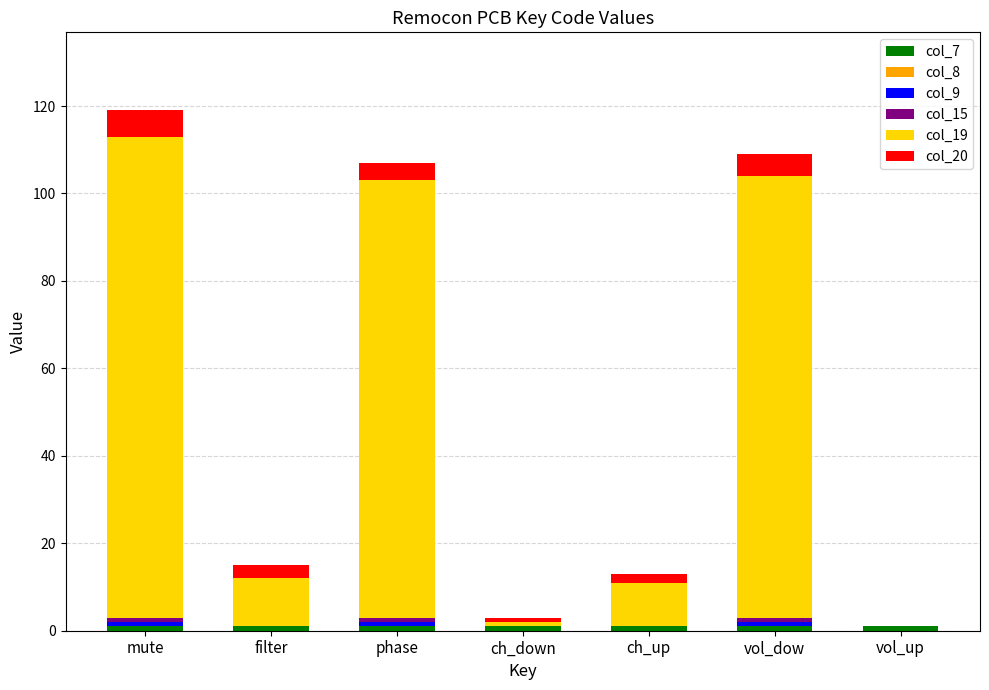

How many distinct data groups are displayed?

5